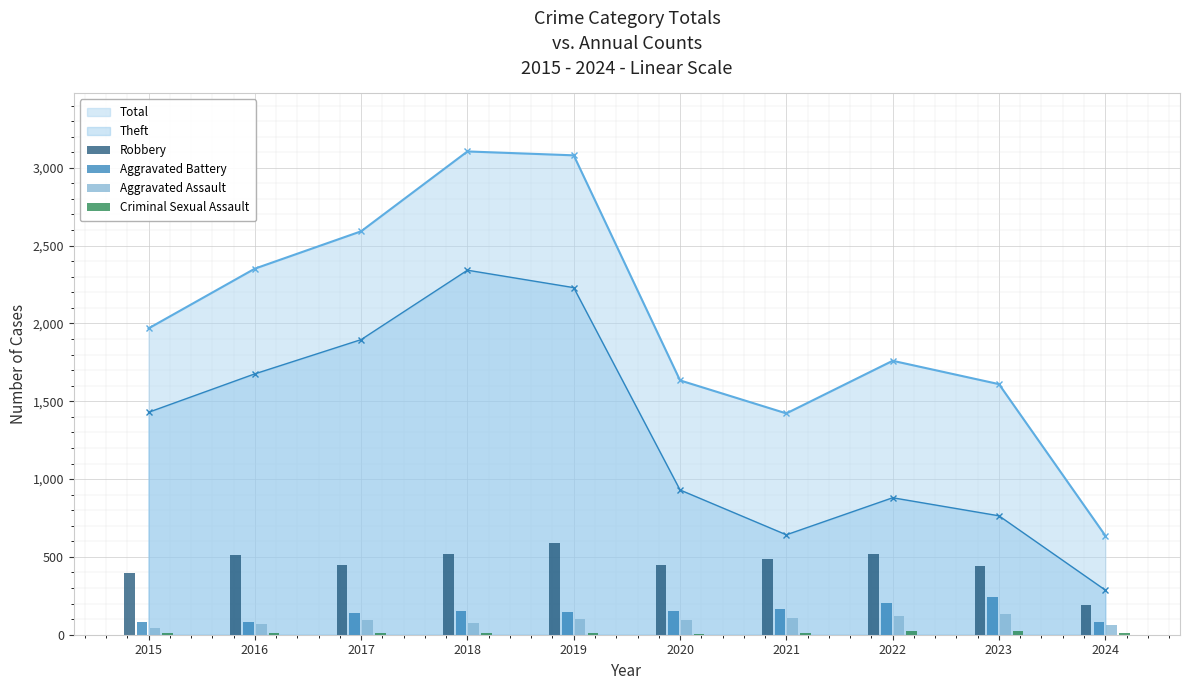

True or false: Criminal Sexual Assault has a value of 8 at 2017.

True